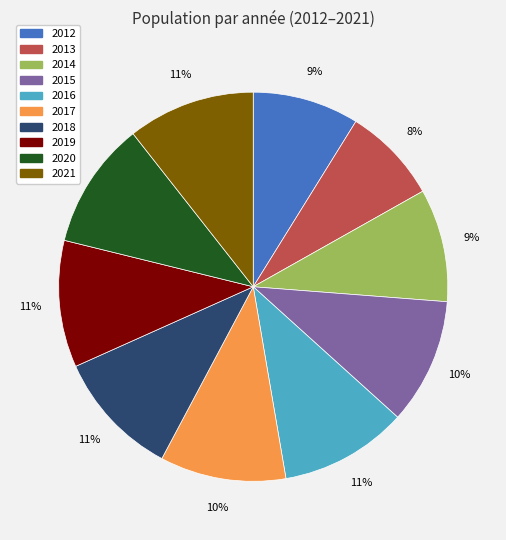

Is there any slice that represents more than half of the pie?

No